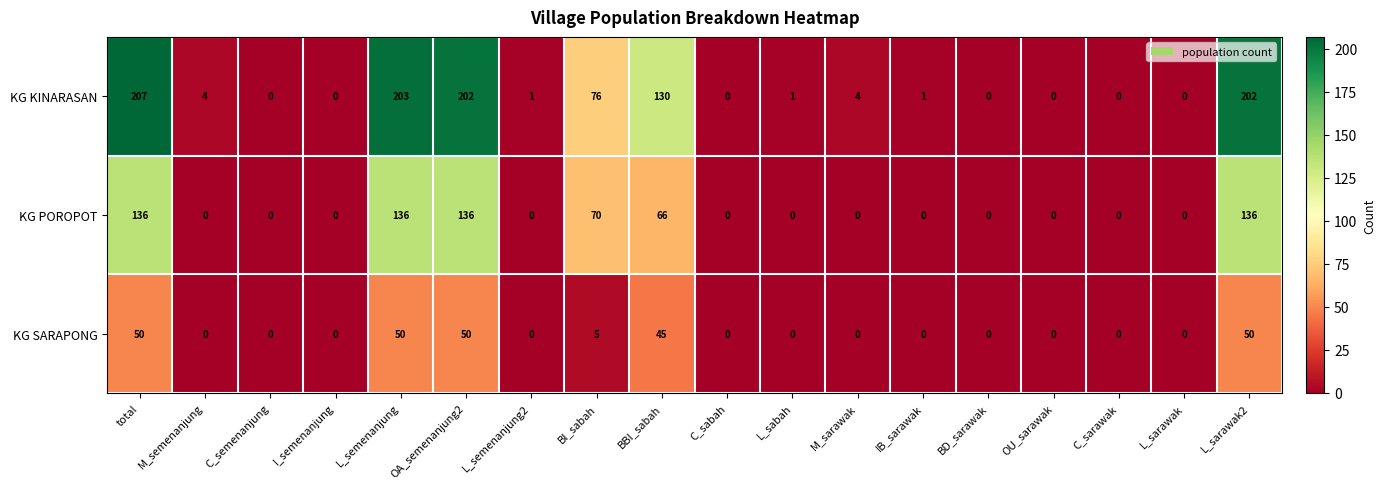

Rank the series by their maximum value, from lowest to highest.

KG SARAPONG, KG POROPOT, KG KINARASAN